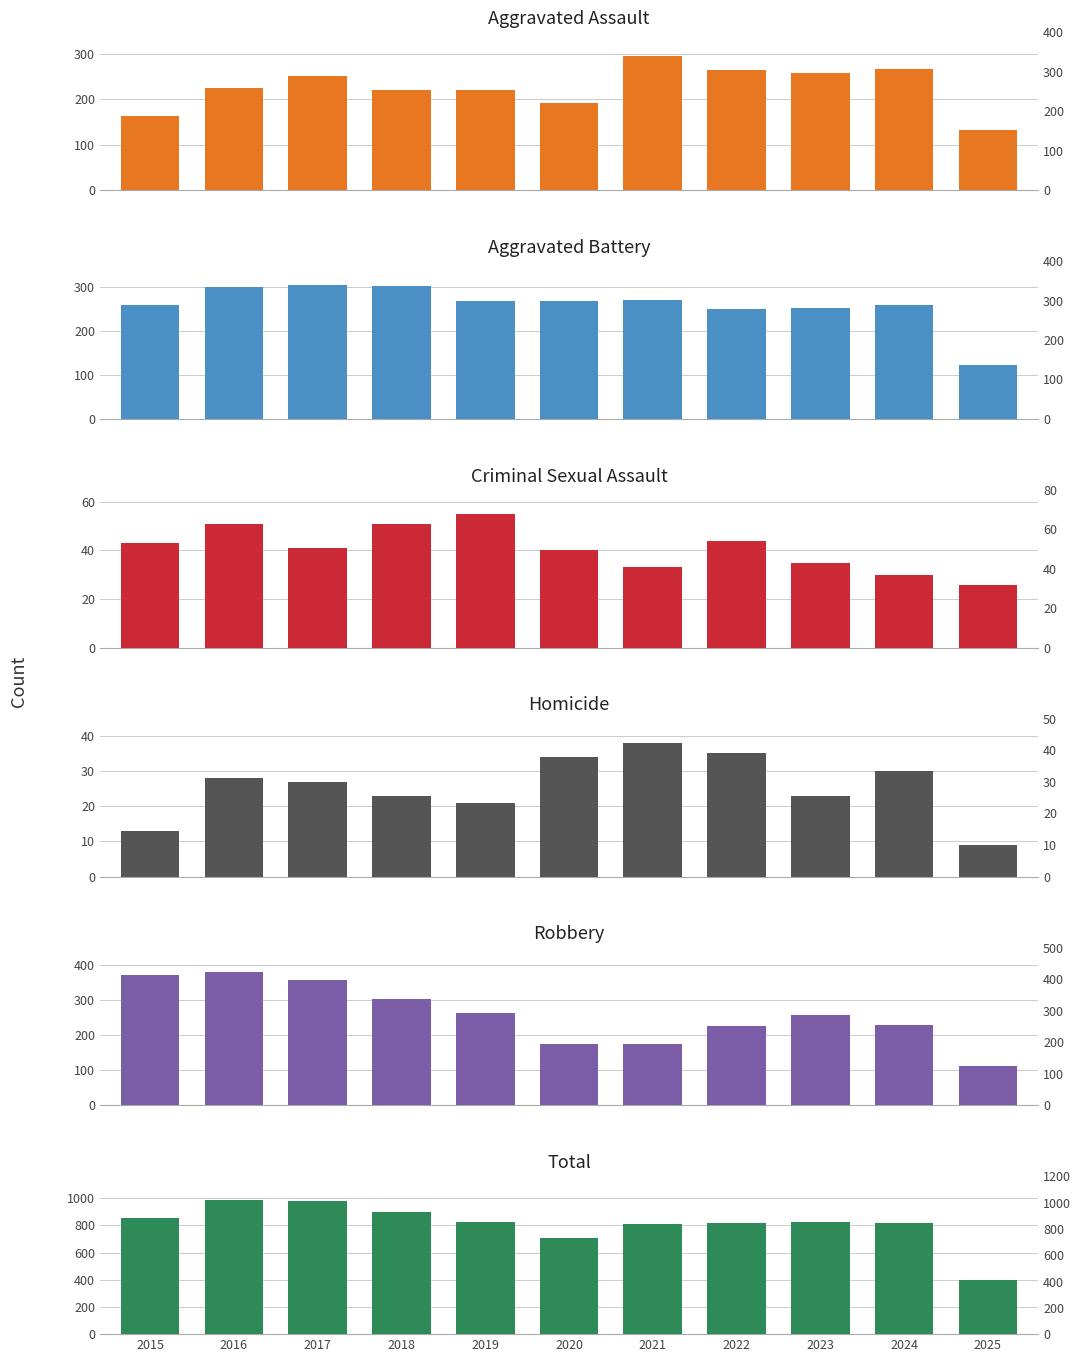

What is the average value of the Homicide series?

26